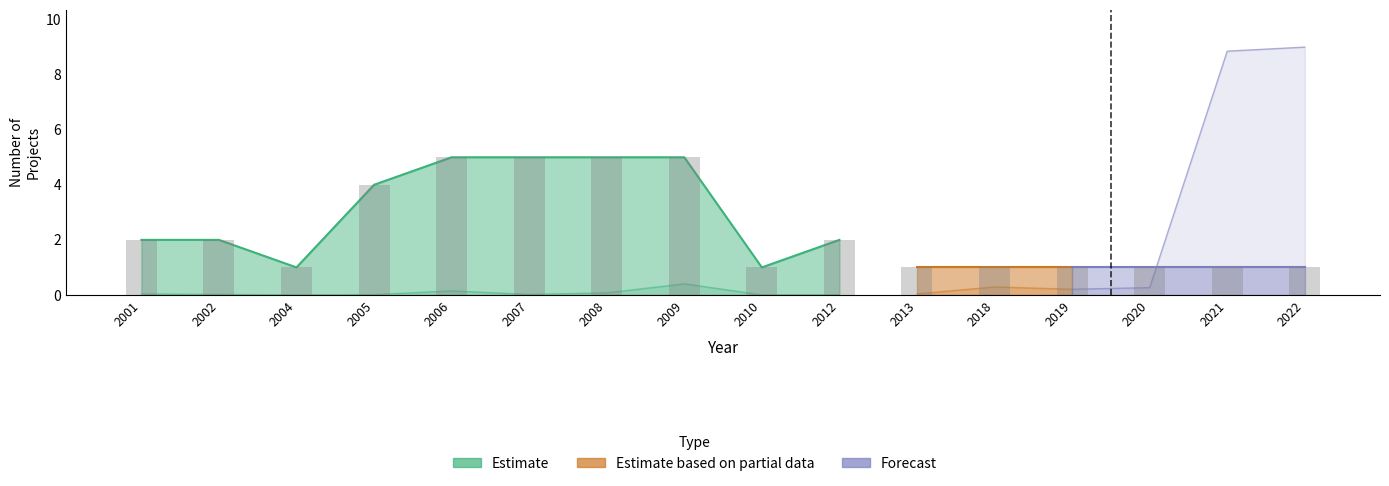

What is the sum of the values at 2006 and 2004?

6